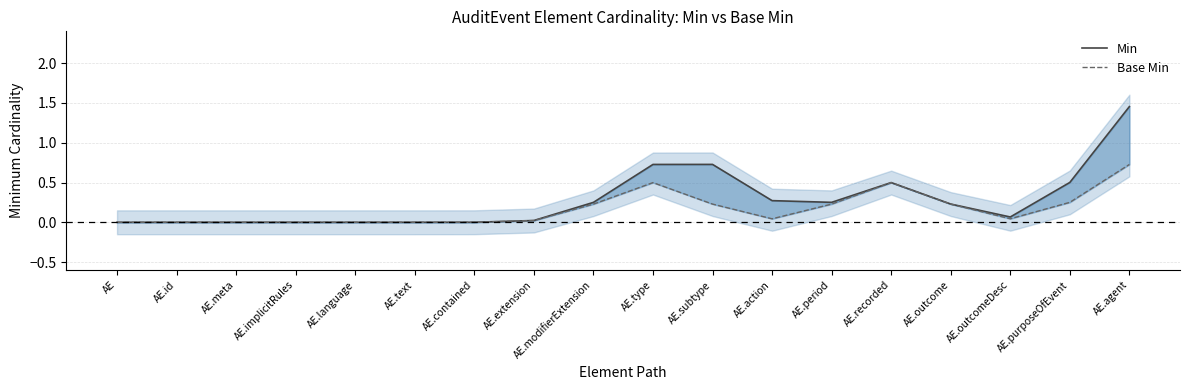

Where is the first local maximum for Min?

AE.subtype